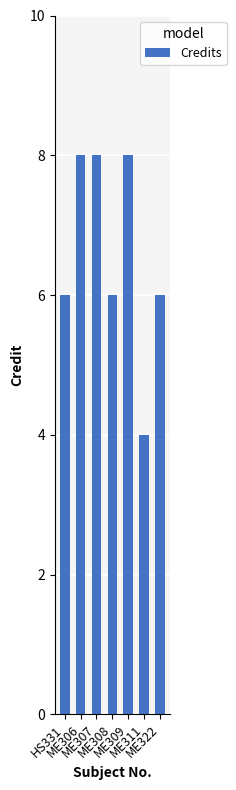

Reading right to left, extract all data points from this chart.

ME322=6	ME311=4	ME309=8	ME308=6	ME307=8	ME306=8	HS331=6